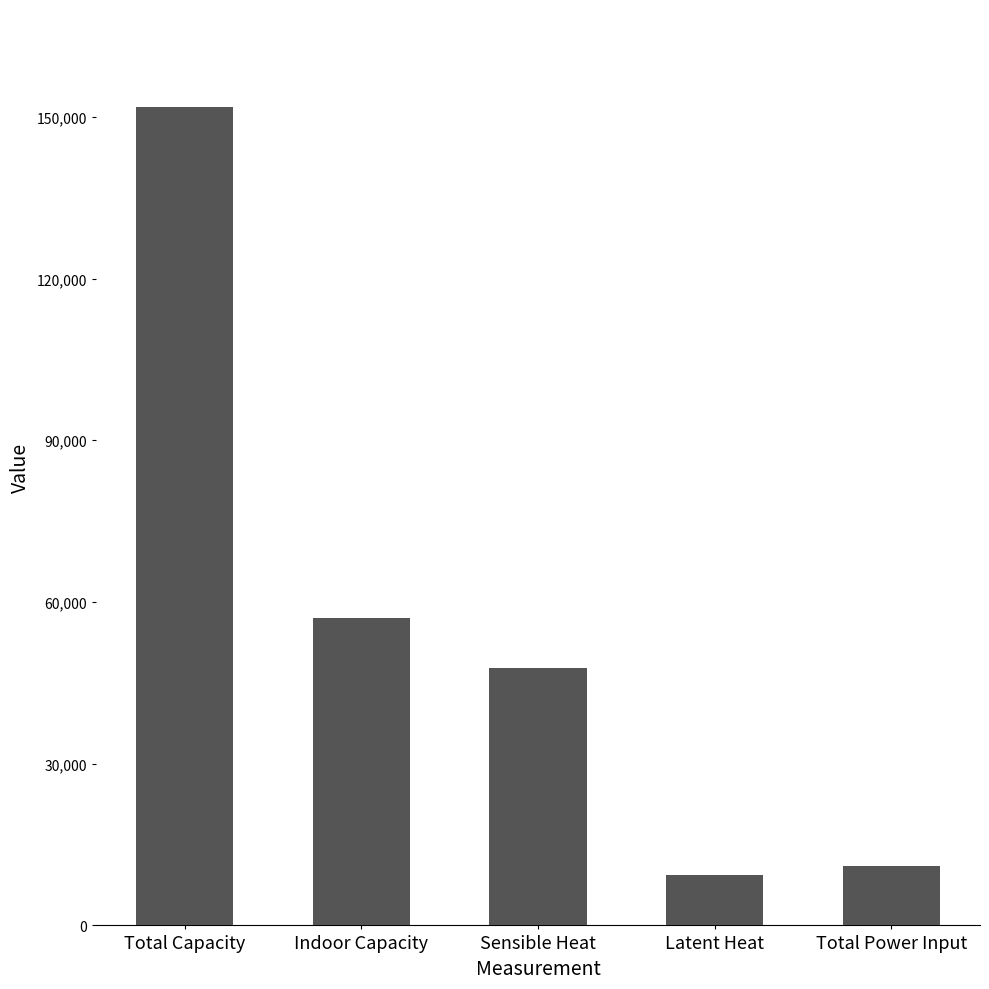

What is the sum of the values at Indoor Capacity and Total Power Input?

68074.5